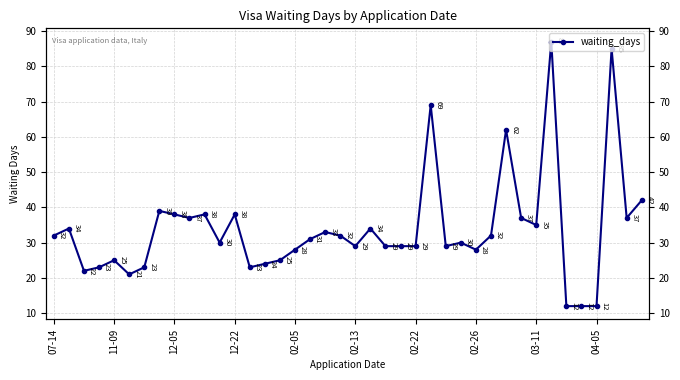

What is the maximum value shown in the chart?

87